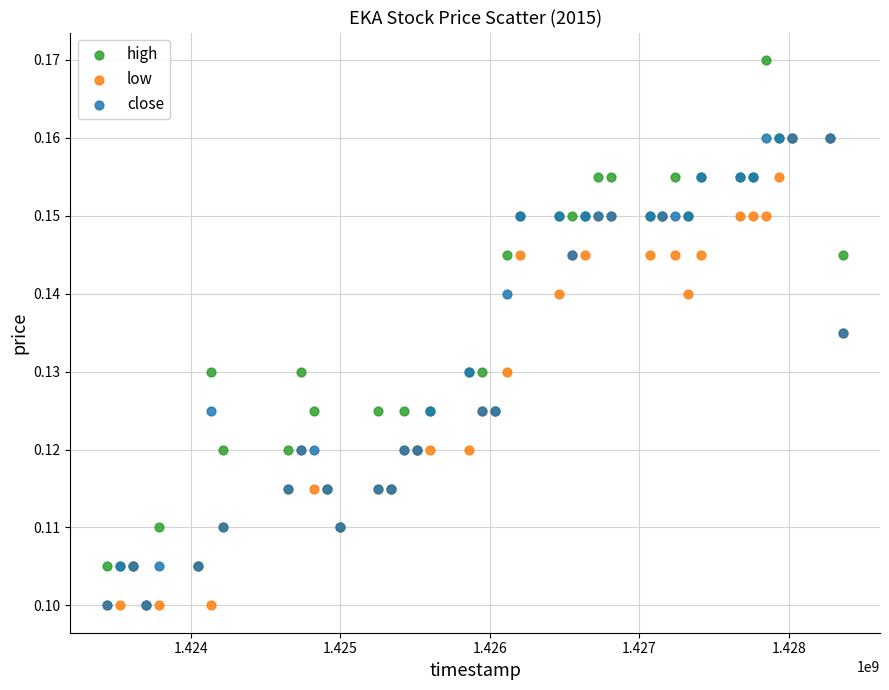

Which series contains the highest Y value?

high